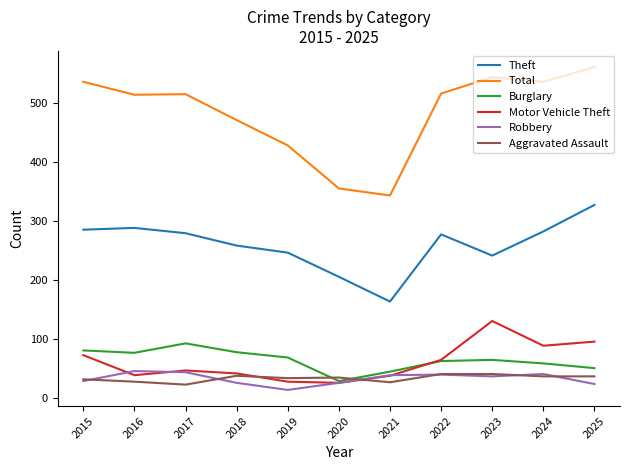

Count the number of categories in the chart.

11